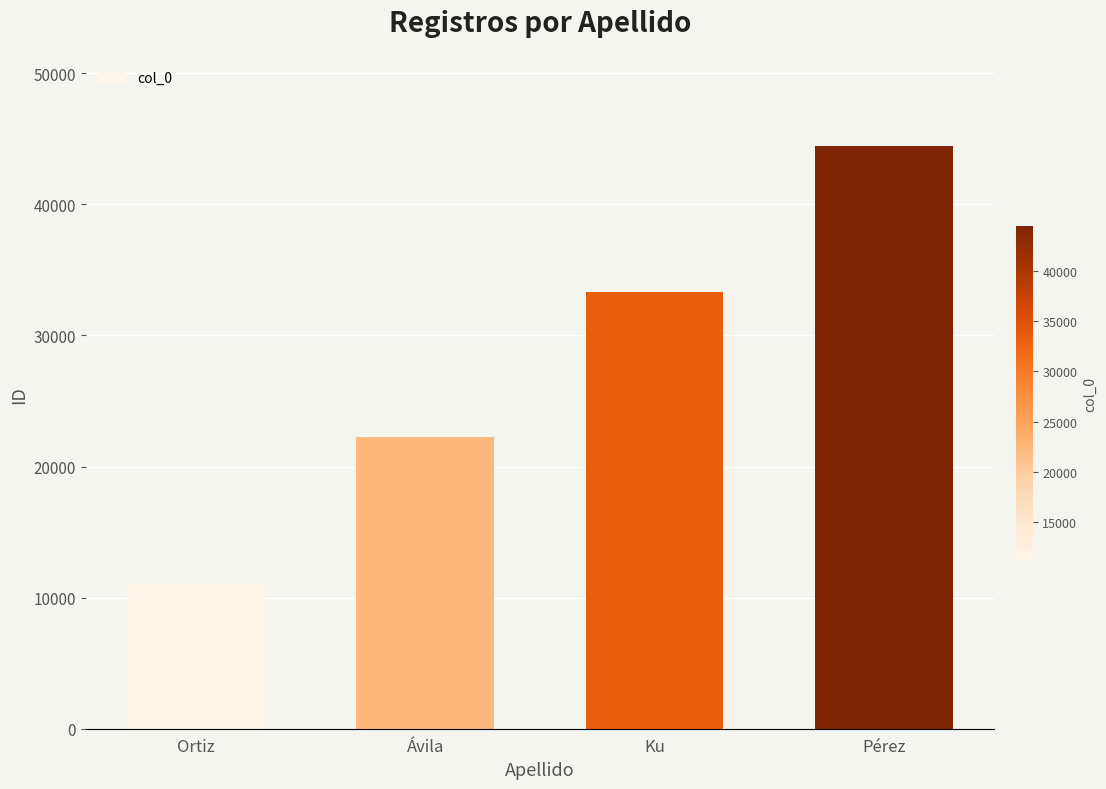

Count the number of data series in this chart.

1